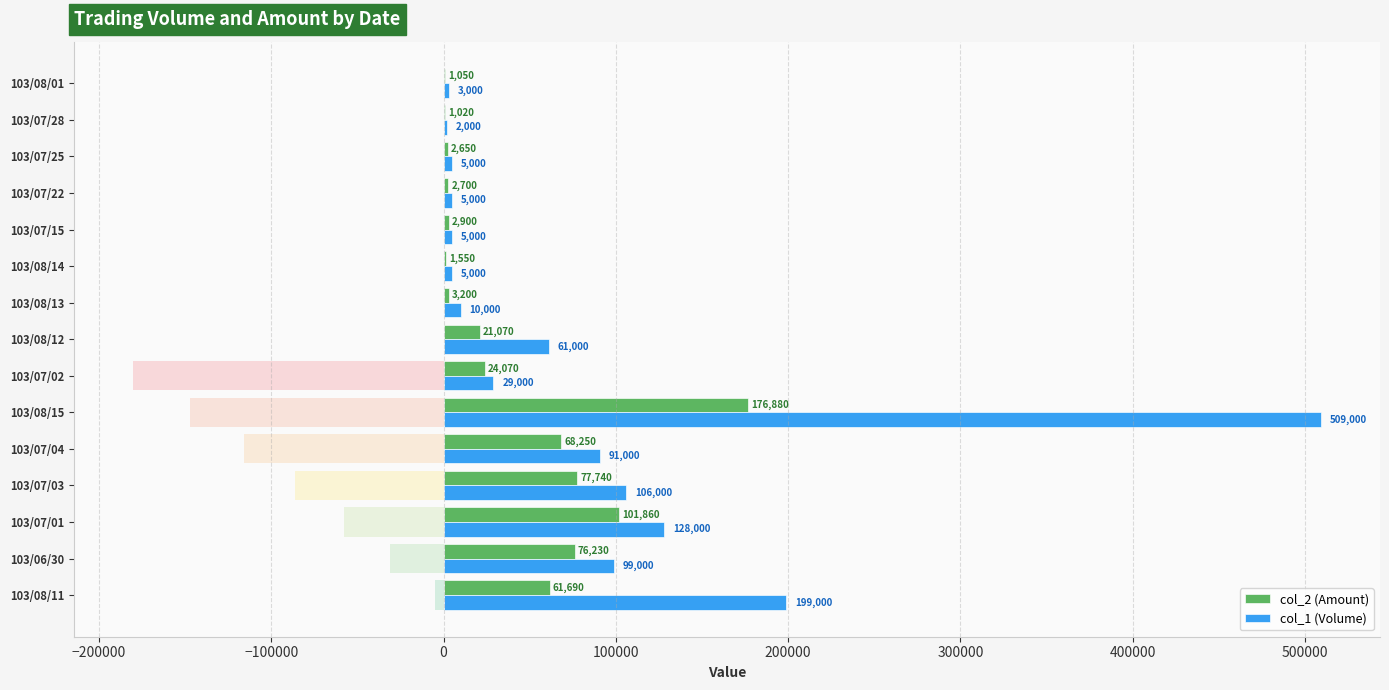

What is the sum of all col_2 (Amount) values?

622860